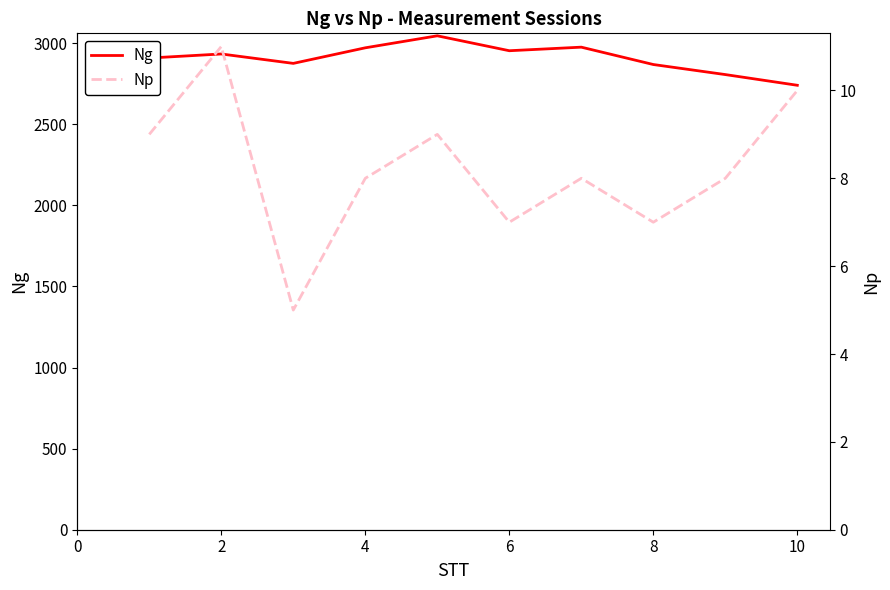

The value of Ng at 2 is 2933. True or false?

True